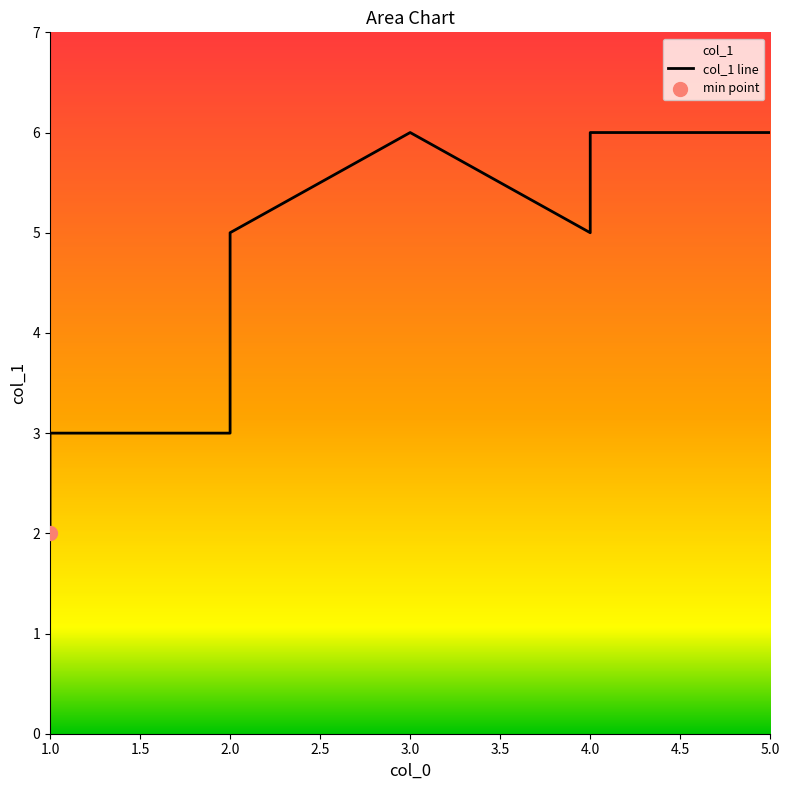

Between 2.0 and 1.0, which is larger?

2.0